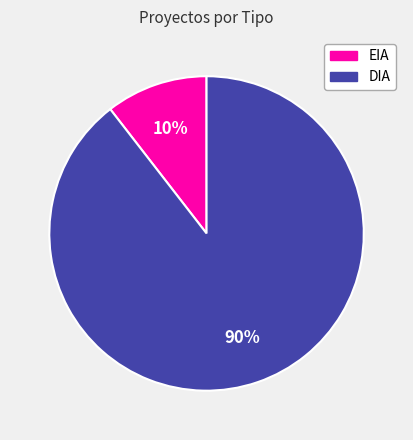

Which has a higher value, EIA or DIA?

DIA